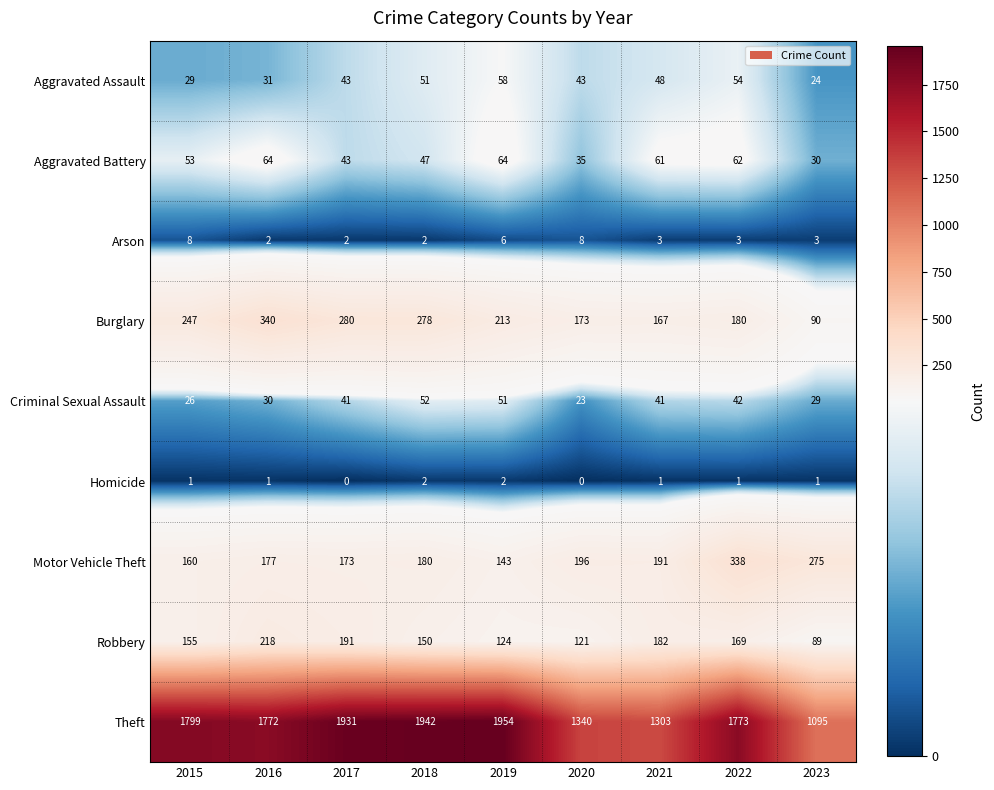

What is the difference between the second highest and minimum values in the Motor Vehicle Theft series?

132